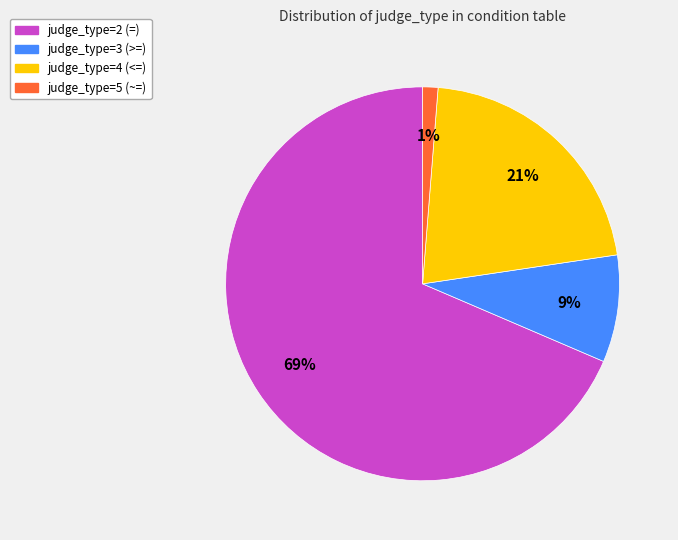

Which category has the biggest portion of the pie?

judge_type=2 (=)